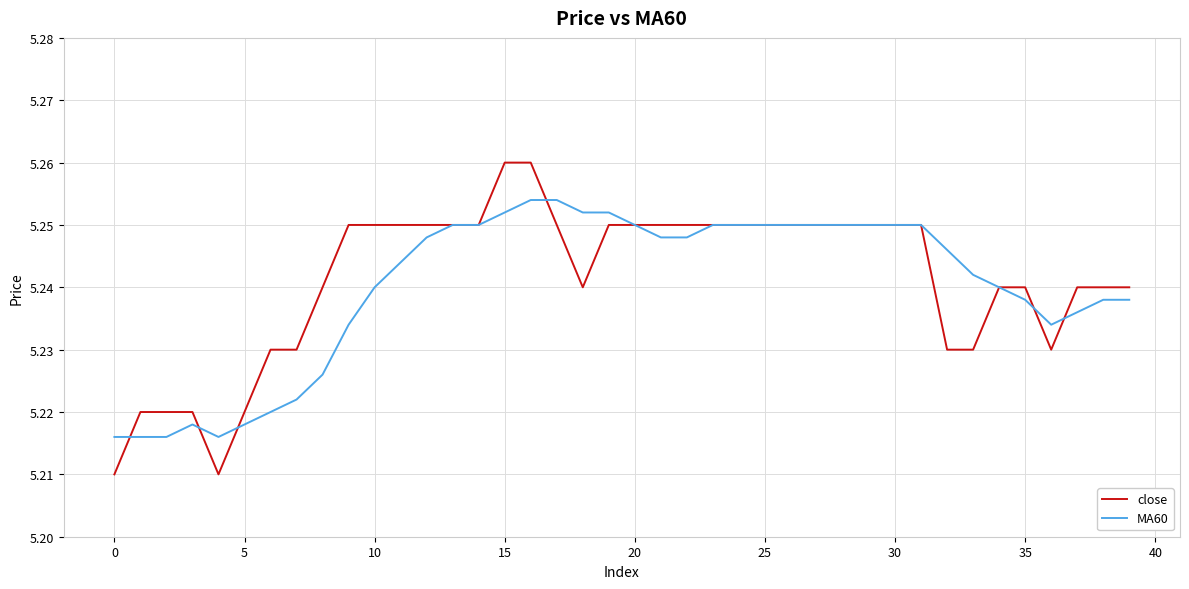

At how many categories does at least one series exceed 5?

40